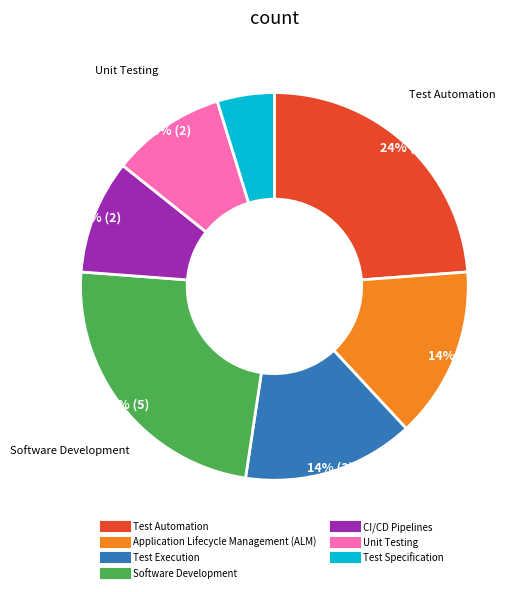

Is it true that Test Execution is 14% of the pie?

True